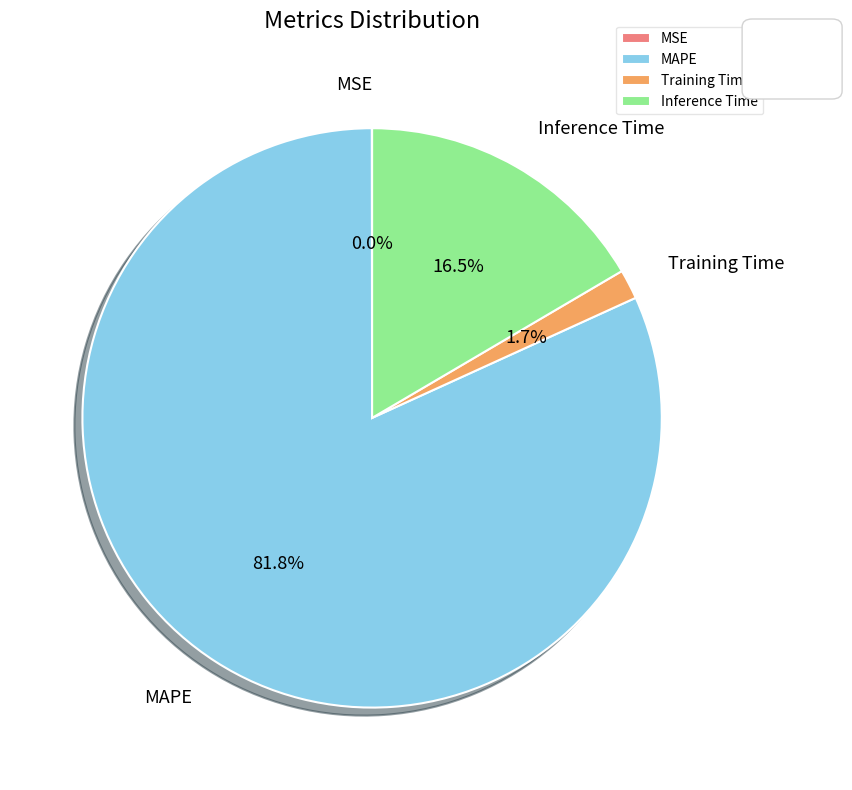

How much of the chart is everything except Inference Time?

83.5%